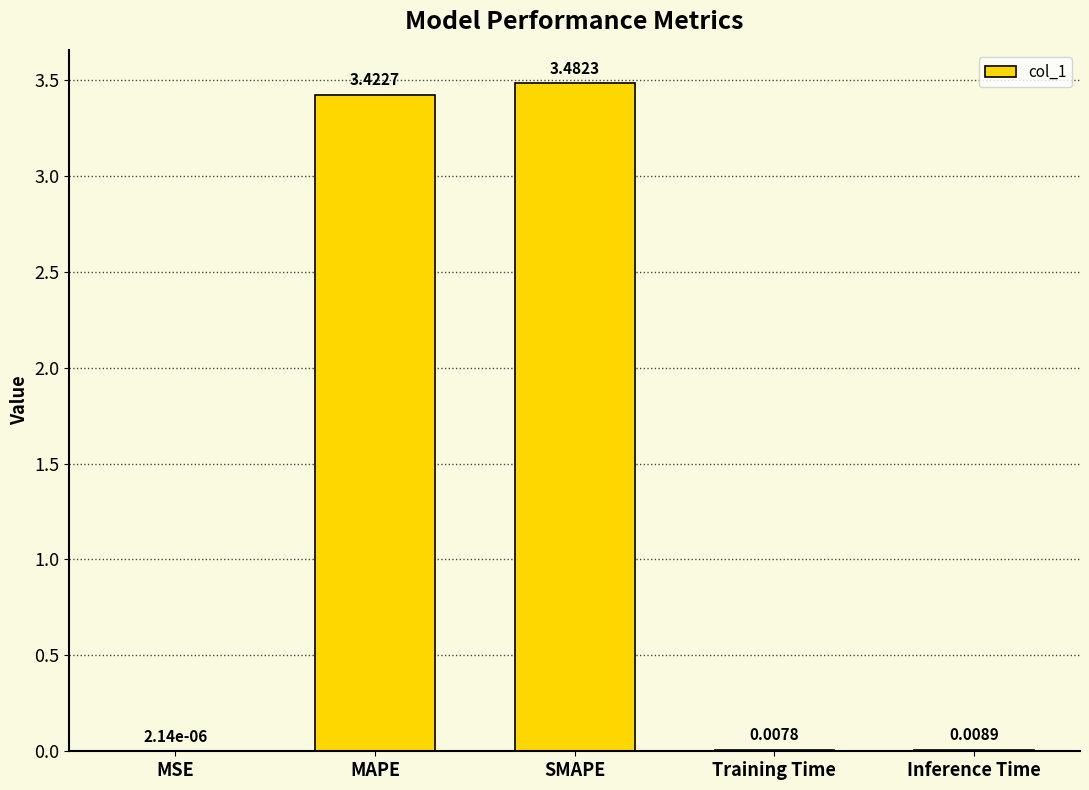

At which label is the value closest to 1?

Inference Time